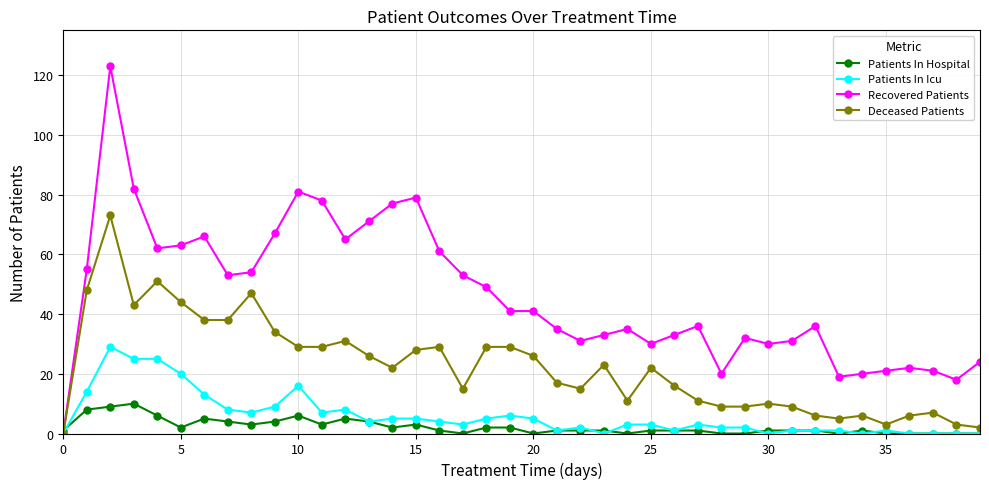

True or false: Recovered Patients has more than 2 points higher than both neighbors.

True